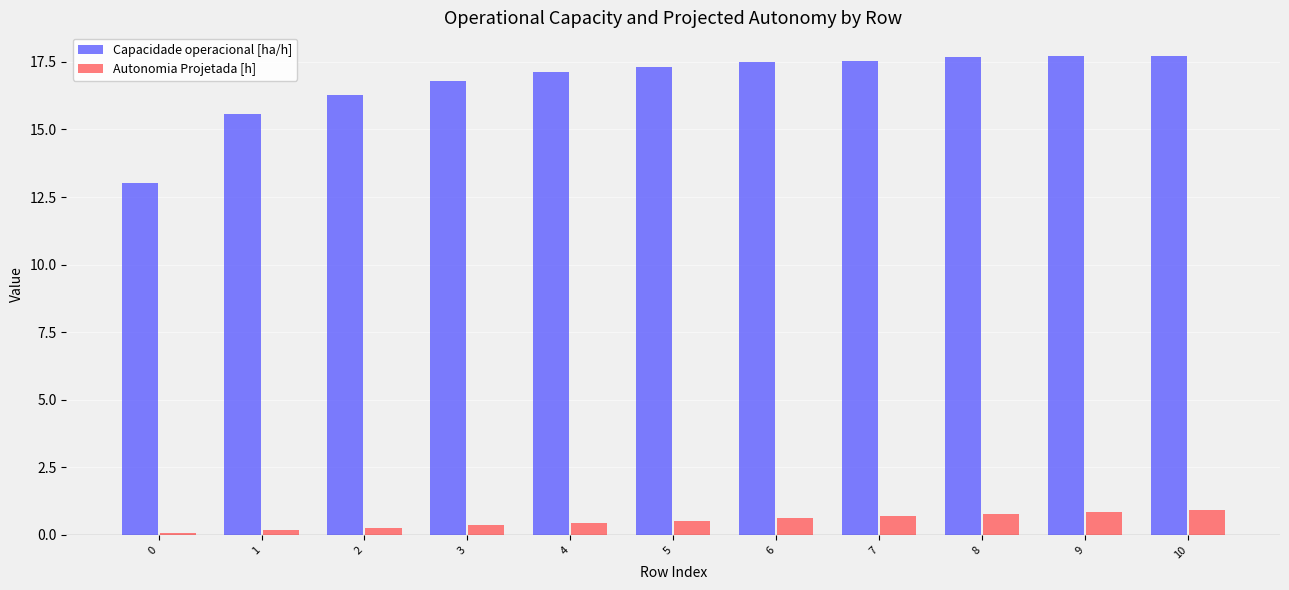

What is the total value across all series at 7?

18.2